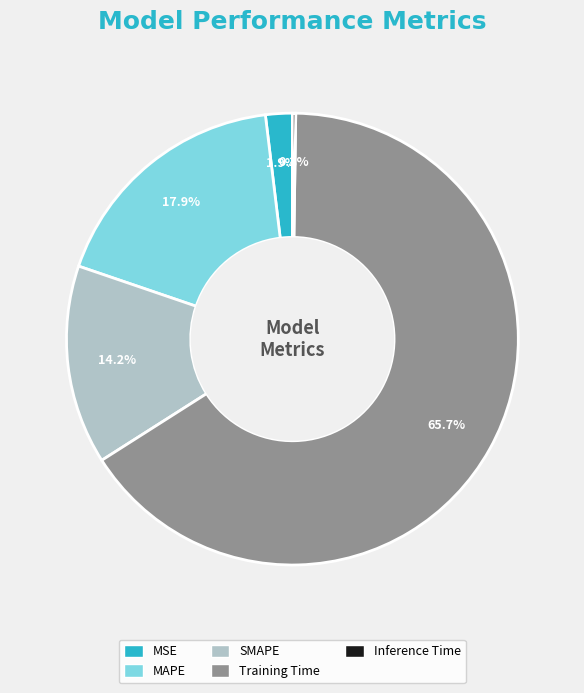

Which category has the biggest portion of the pie?

Training Time